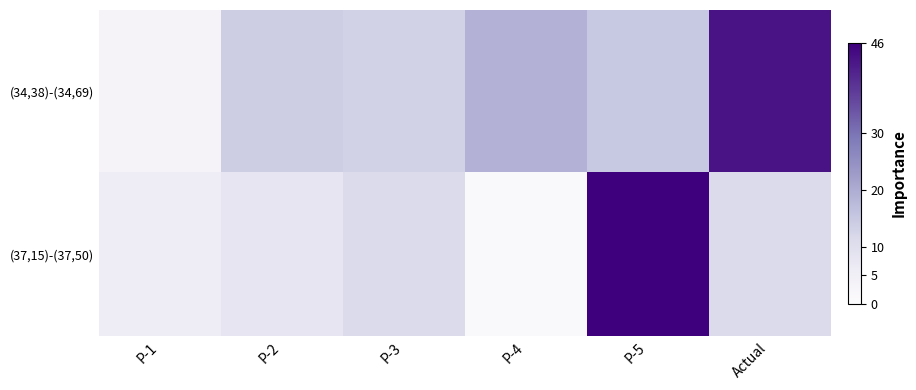

Which series has the largest total across all categories?

(34,38)-(34,69)